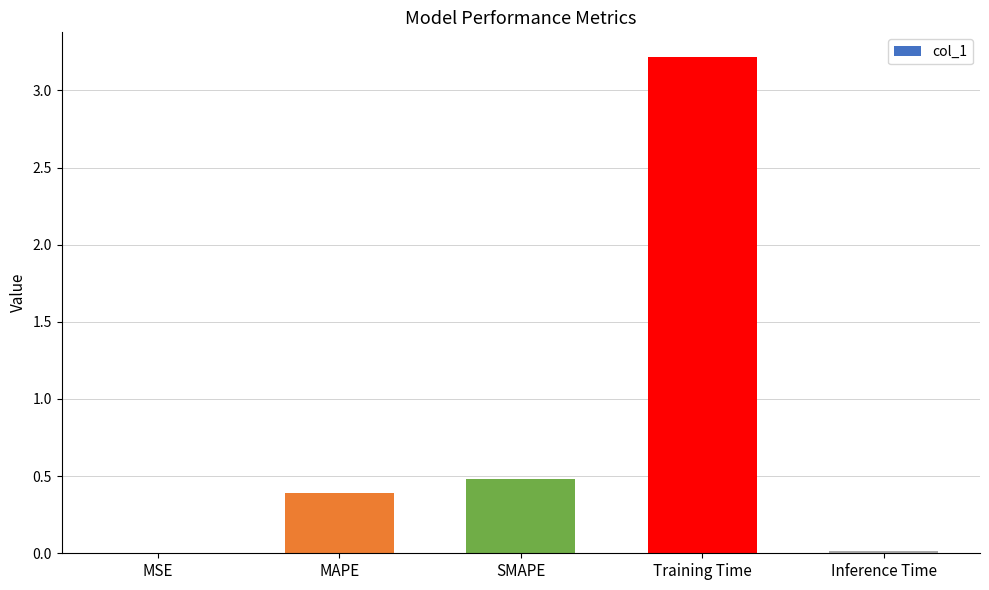

Count the number of categories in the chart.

5